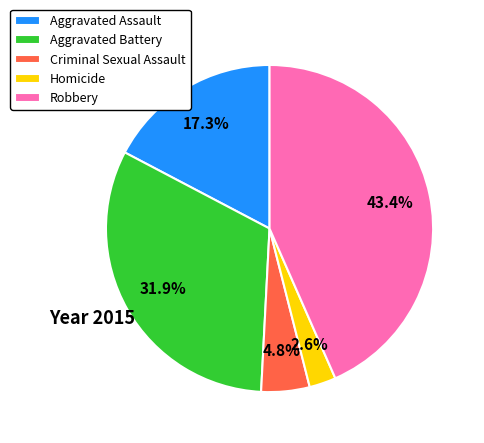

How much of the chart is everything except Homicide?

97.4%